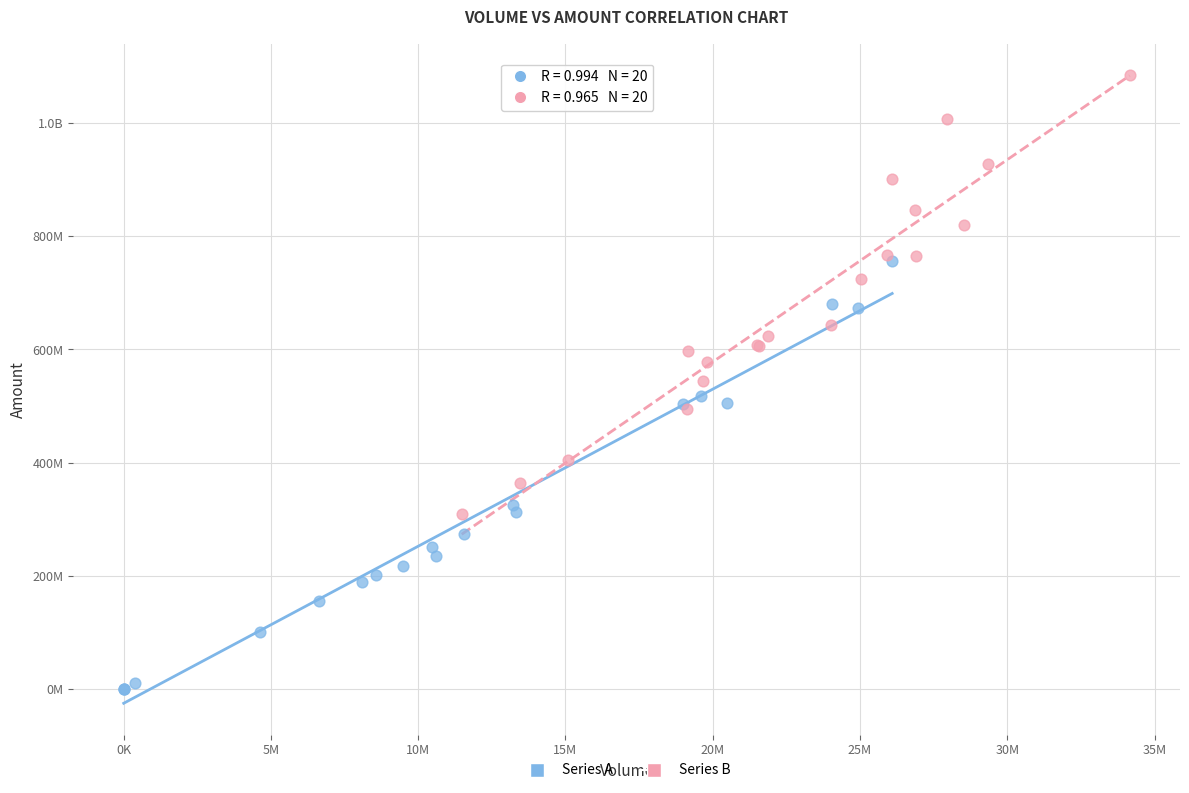

What are all the series names shown in the legend?

Series A, Series B